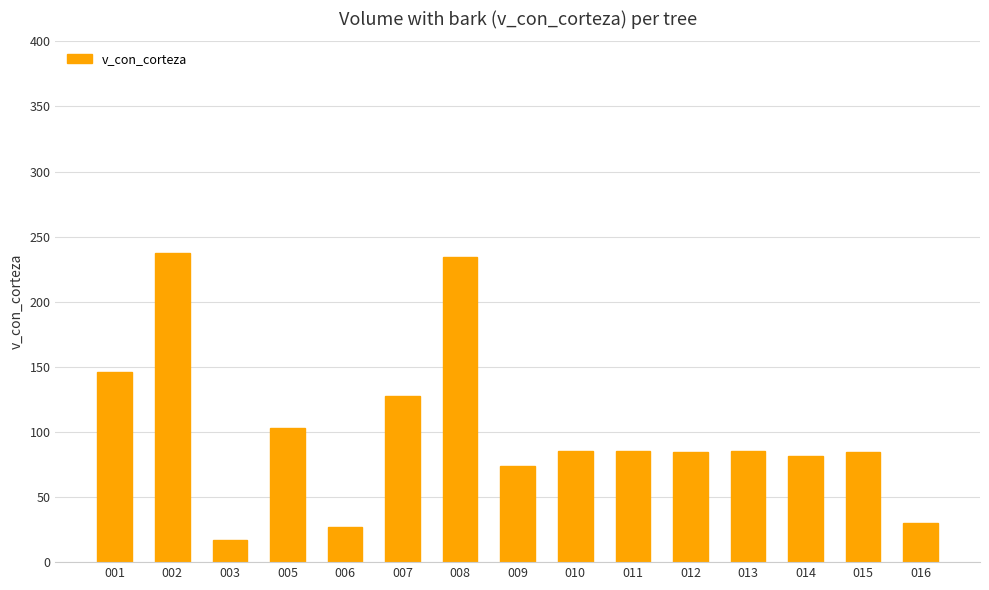

How many data points are less than 85?

7